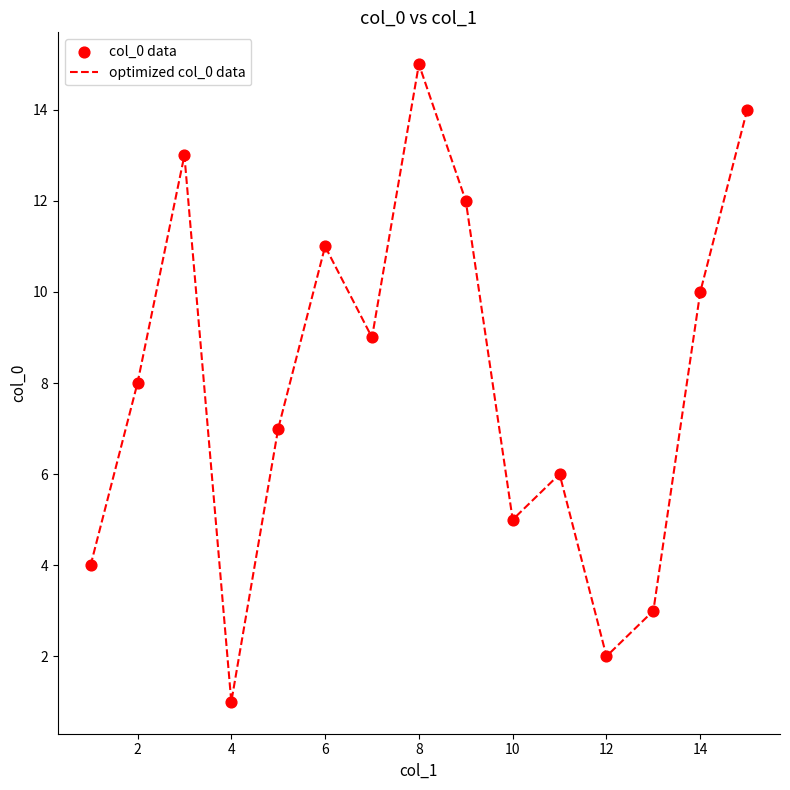

What is the maximum value shown in the chart?

15